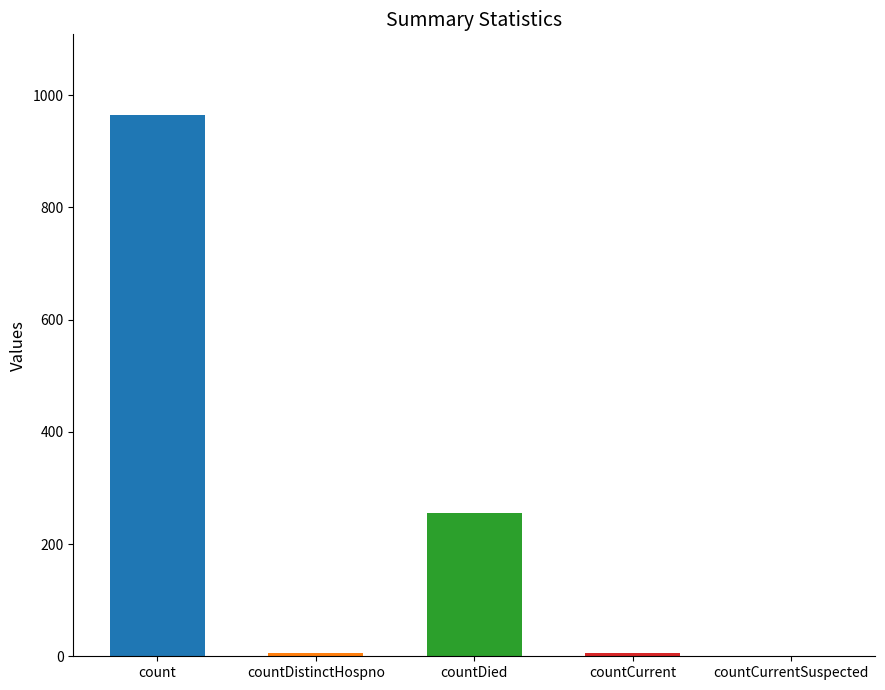

Count the number of values greater than 6.

2